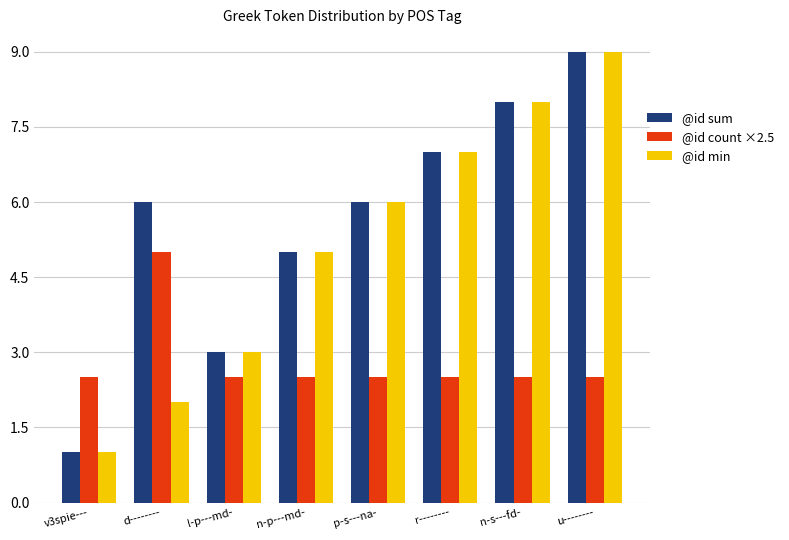

Reading right to left, list all the values displayed in this chart.

@id sum: 9.0	8.0	7.0	6.0	5.0	3.0	6.0	1.0
@id count ×2.5: 2.5	2.5	2.5	2.5	2.5	2.5	5.0	2.5
@id min: 9.0	8.0	7.0	6.0	5.0	3.0	2.0	1.0